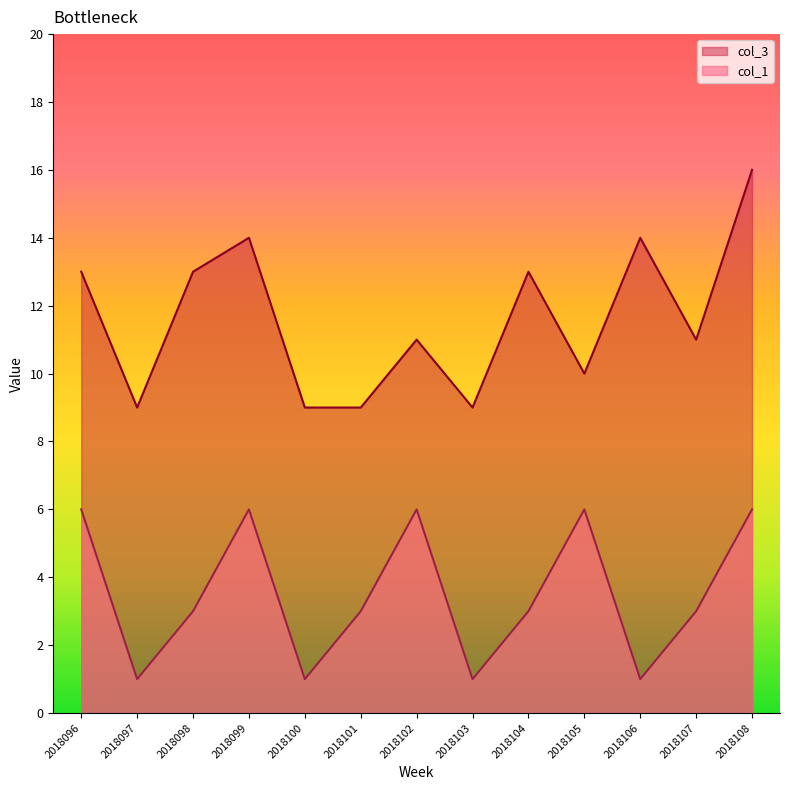

What is the difference between the col_3 values at 2018102 and 2018100?

2